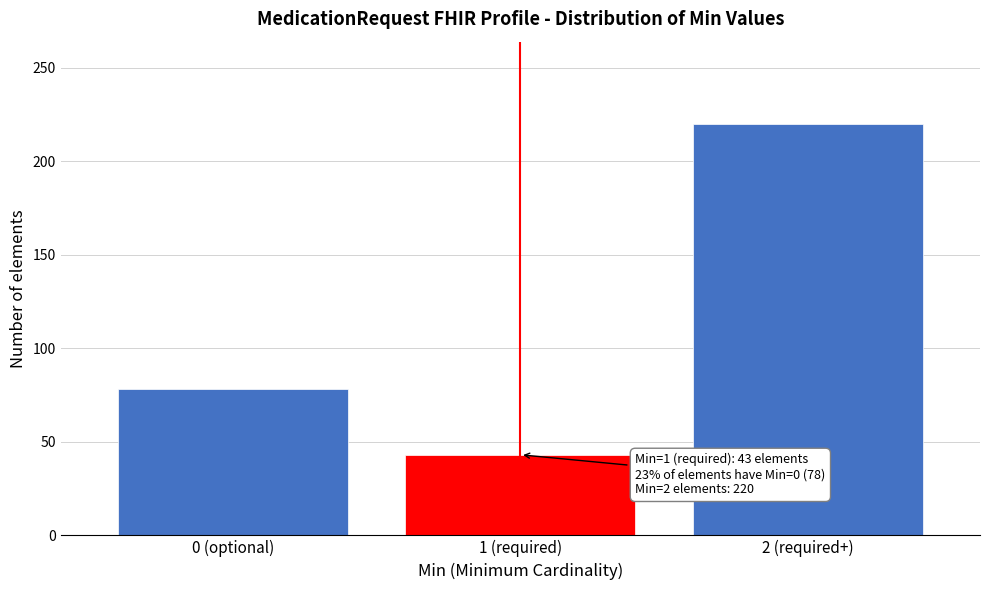

Reading left to right, what are all the values shown in this chart?

0 (optional)=78	1 (required)=43	2 (required+)=220